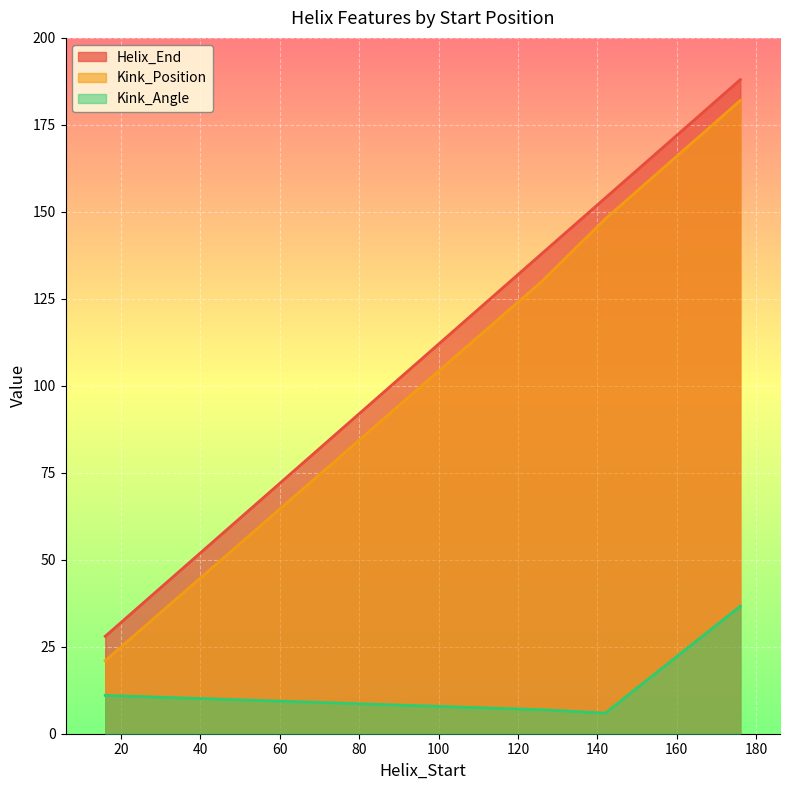

Which category has the lowest value across all series?

142